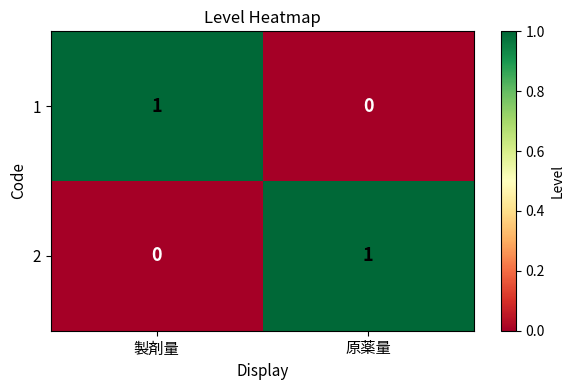

The 2 series shows 2 at 原薬量. True or false?

False